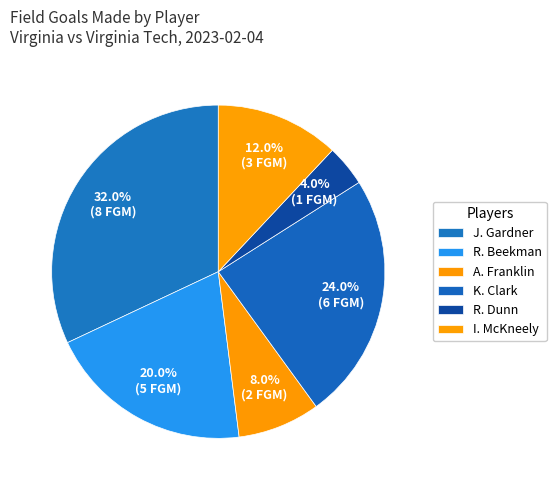

How many slices are in this pie chart?

6